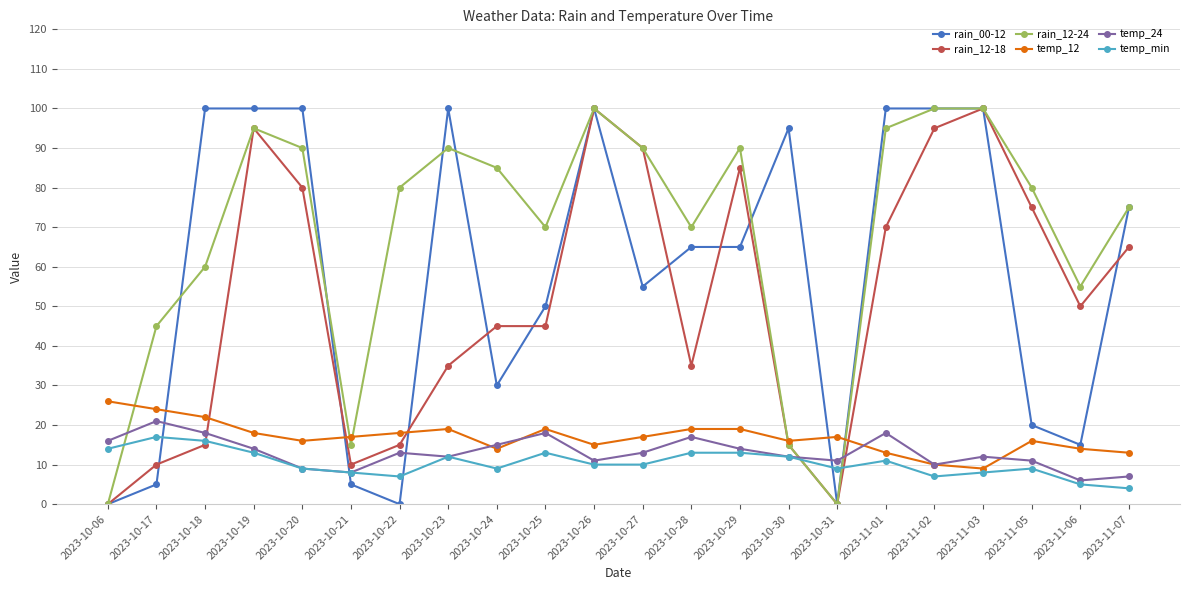

True or false: temp_24 has a value of 12 at 2023-11-03.

True